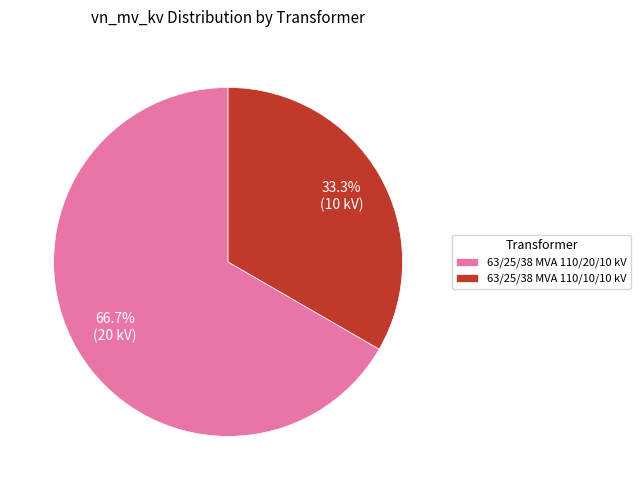

Which slice represents more than half of the pie?

63/25/38 MVA 110/20/10 kV